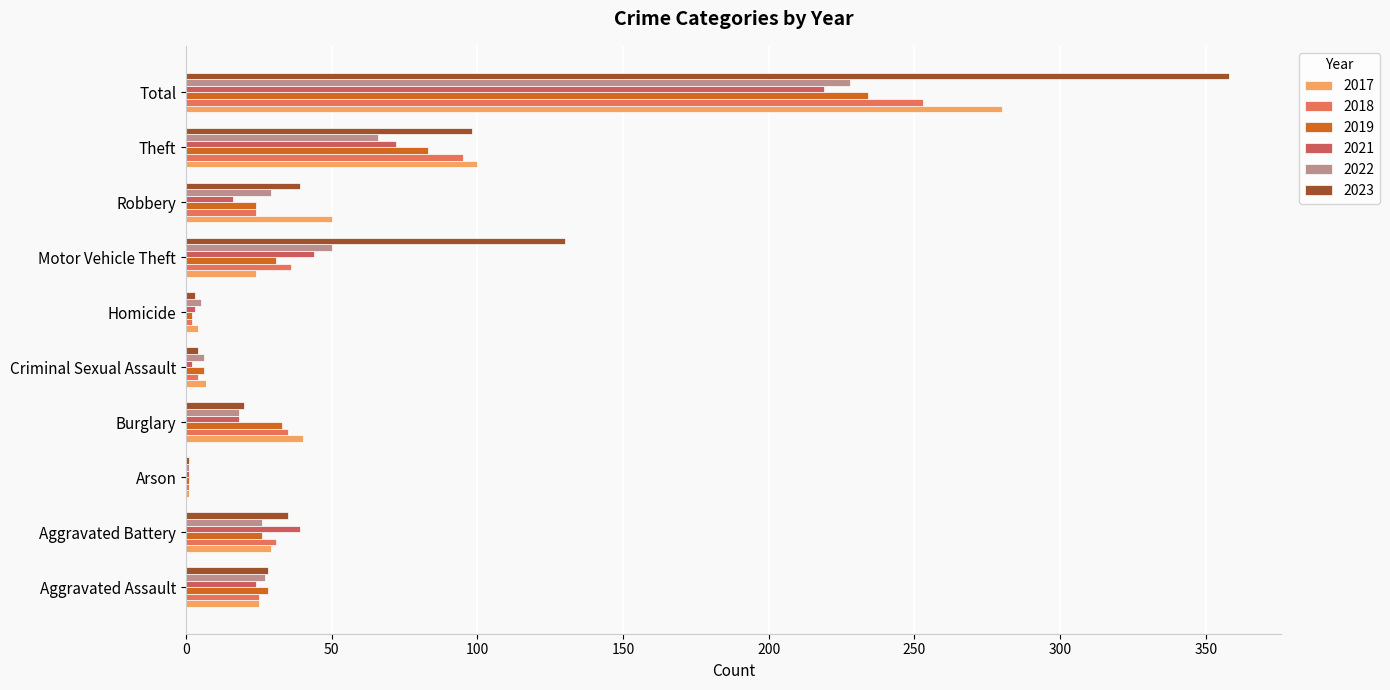

How many distinct data groups are displayed?

6